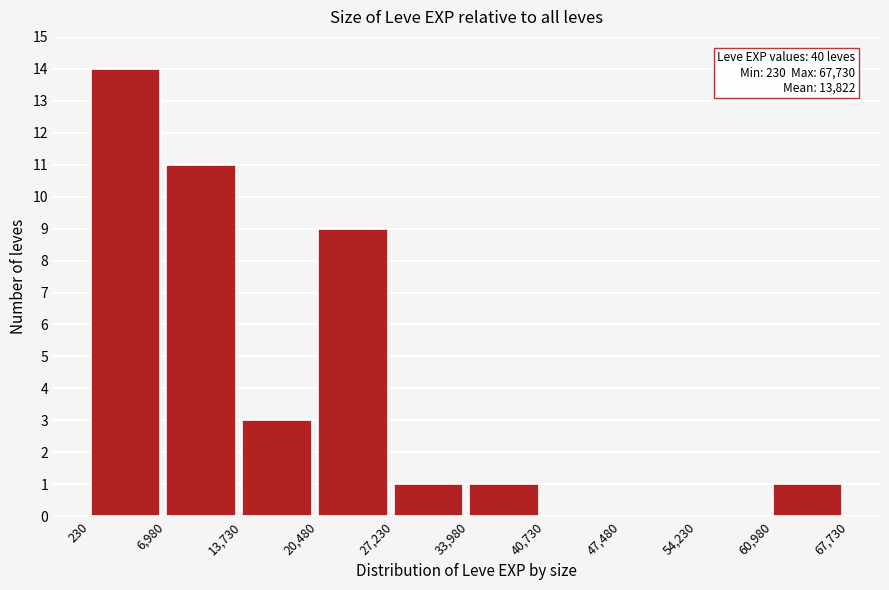

Over which range of the x-axis is the bar tallest?

230 to 6,980